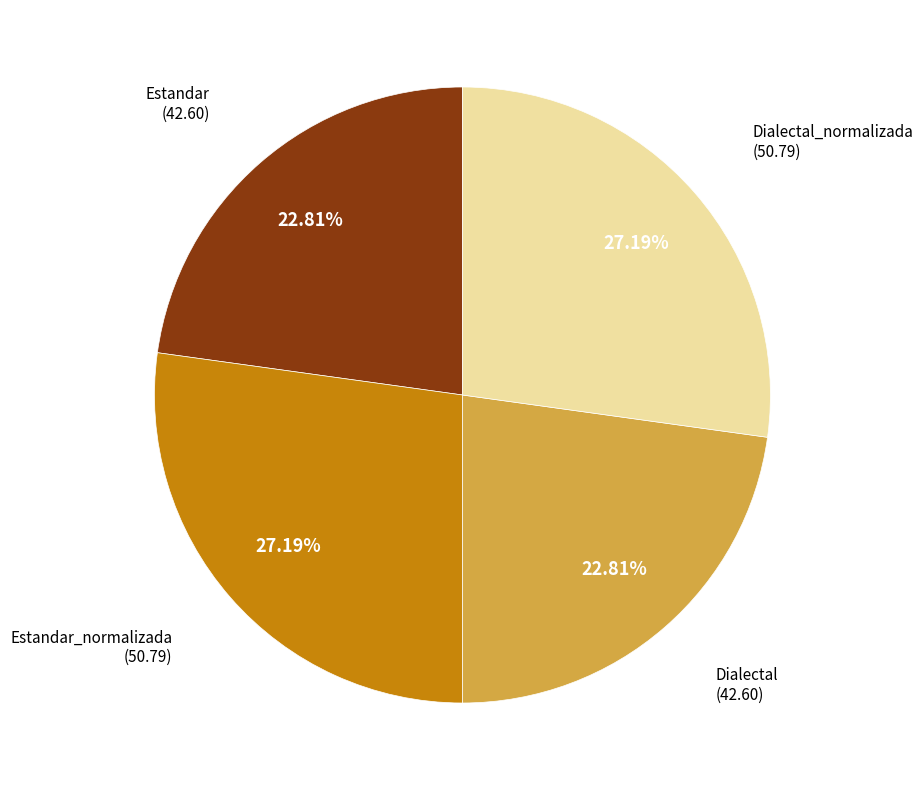

Is there any slice that represents more than half of the pie?

No